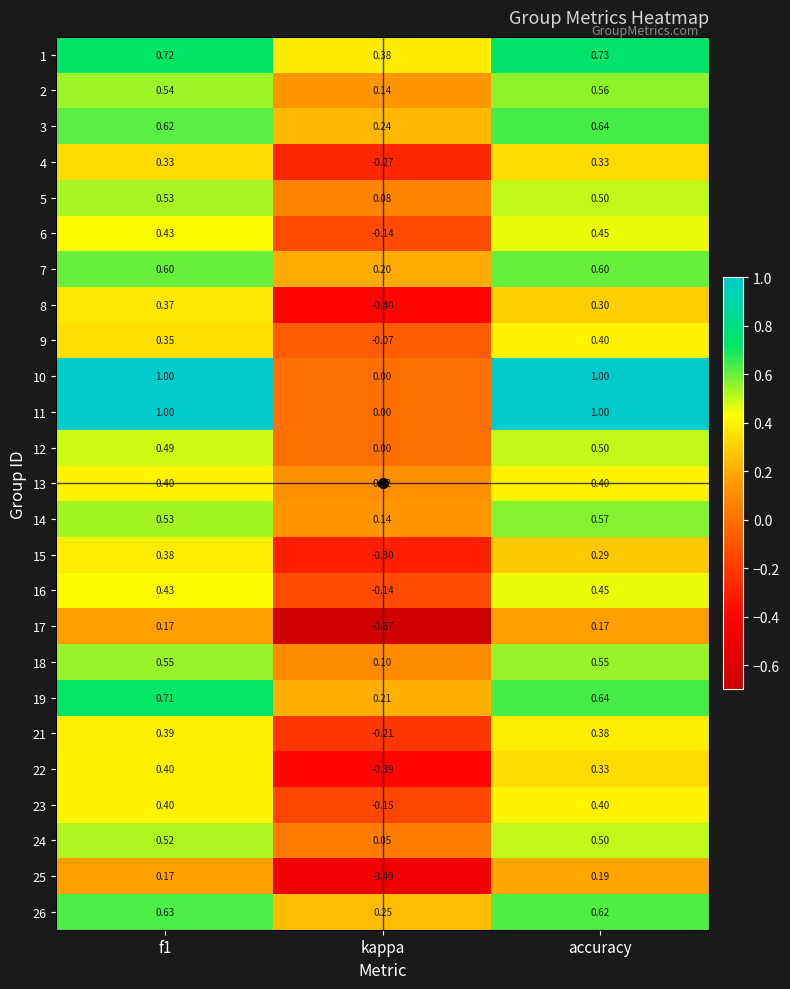

Is the value of 11 at f1 greater than the value of 7 at kappa?

Yes